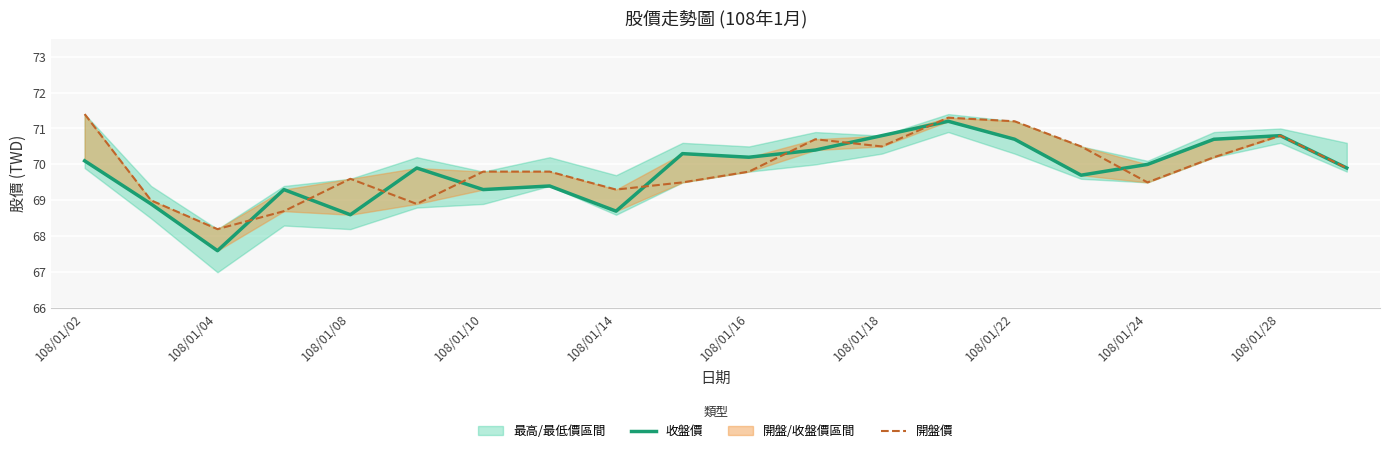

Count the number of categories in the chart.

20